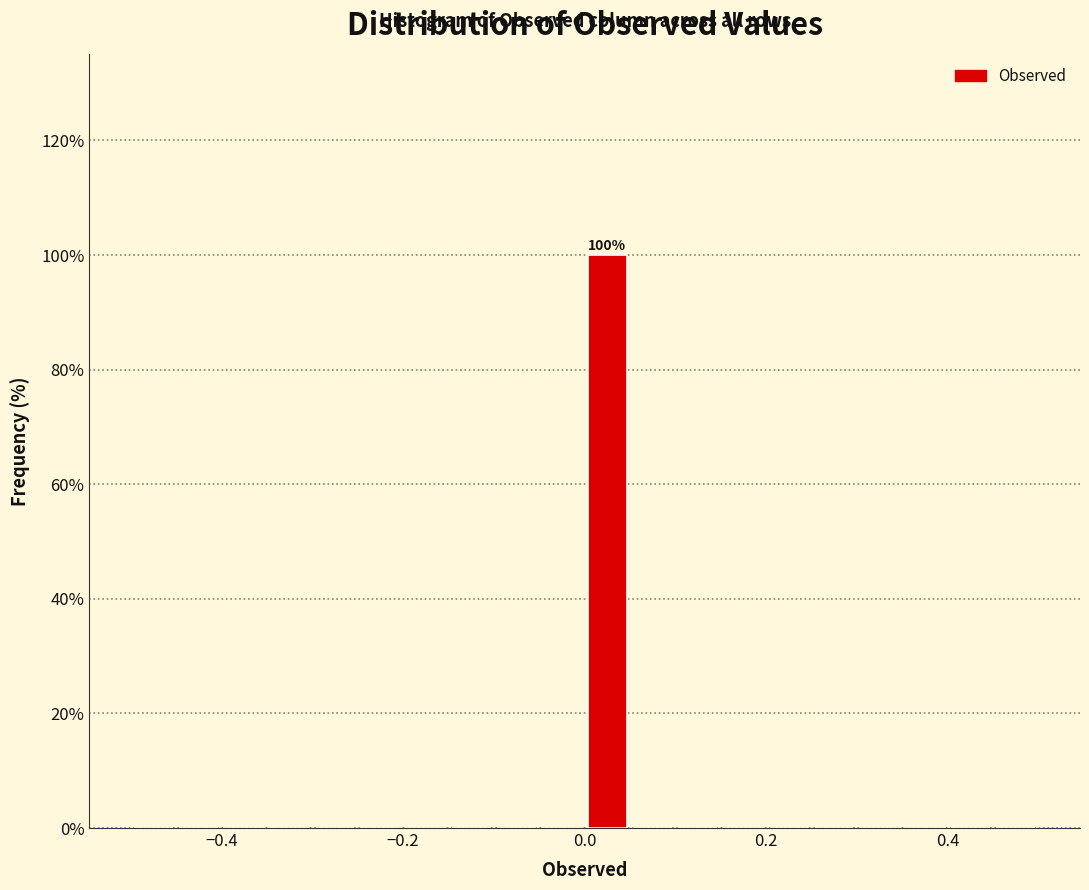

Around what value on the x-axis is the tallest bar? Give the approximate position of its centre, as read against the axis.

0.02